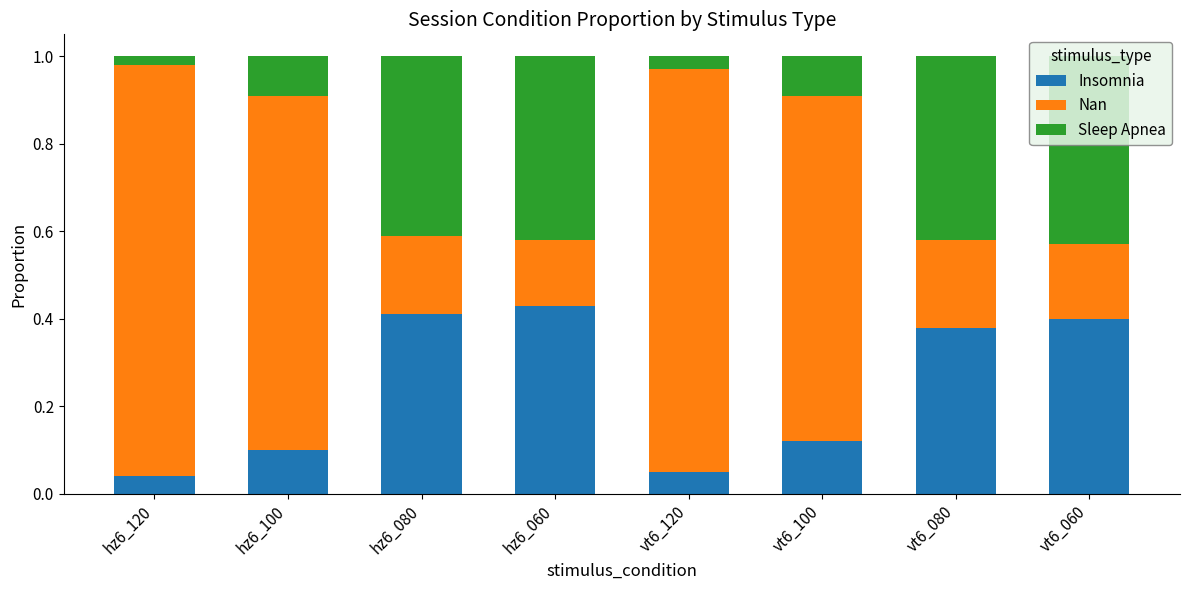

Count the Insomnia values in the range 0 to 1.

8